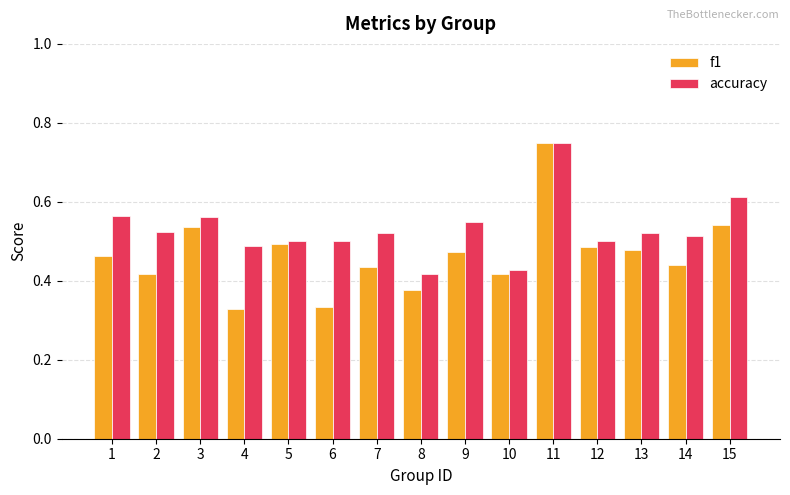

List the series in order of their overall mean, highest first.

accuracy, f1